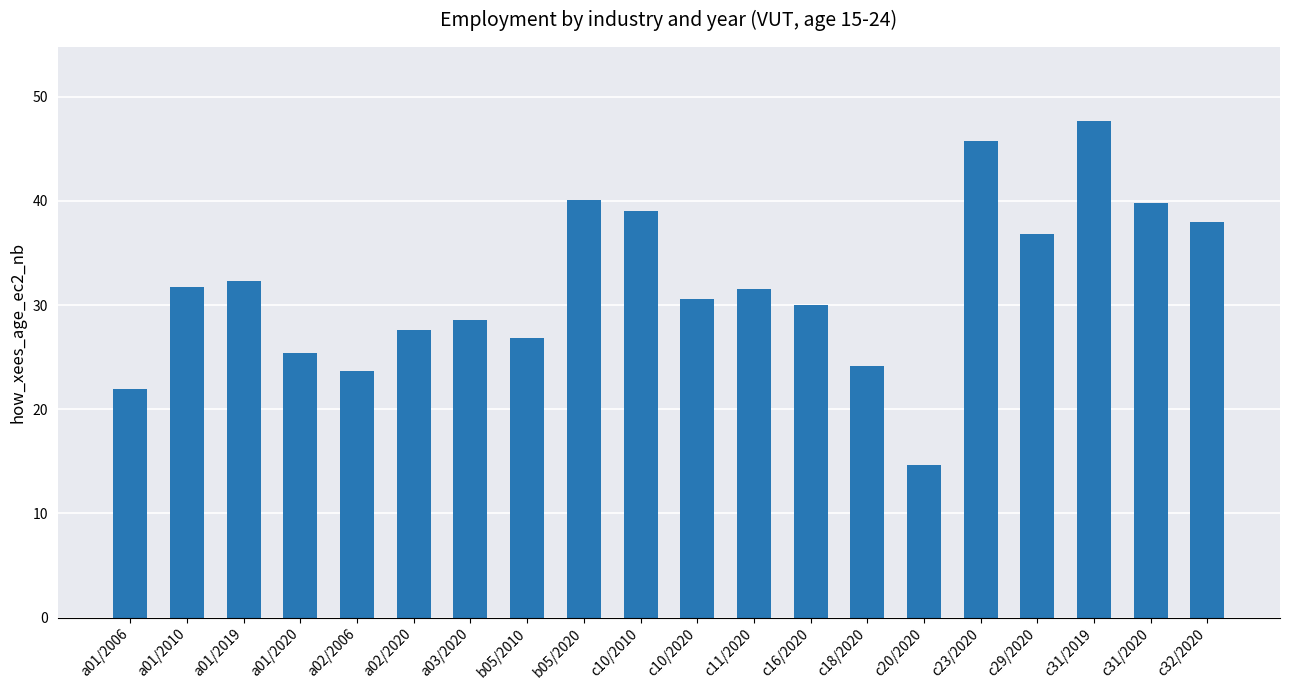

What is the minimum value shown in the chart?

14.7